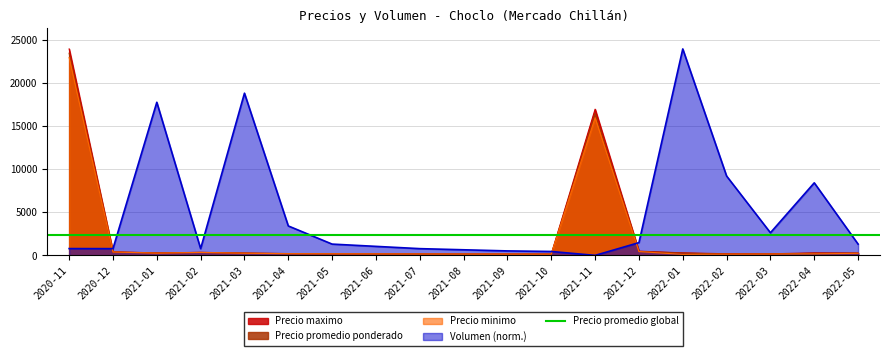

What is the minimum value for Volumen?

7.9